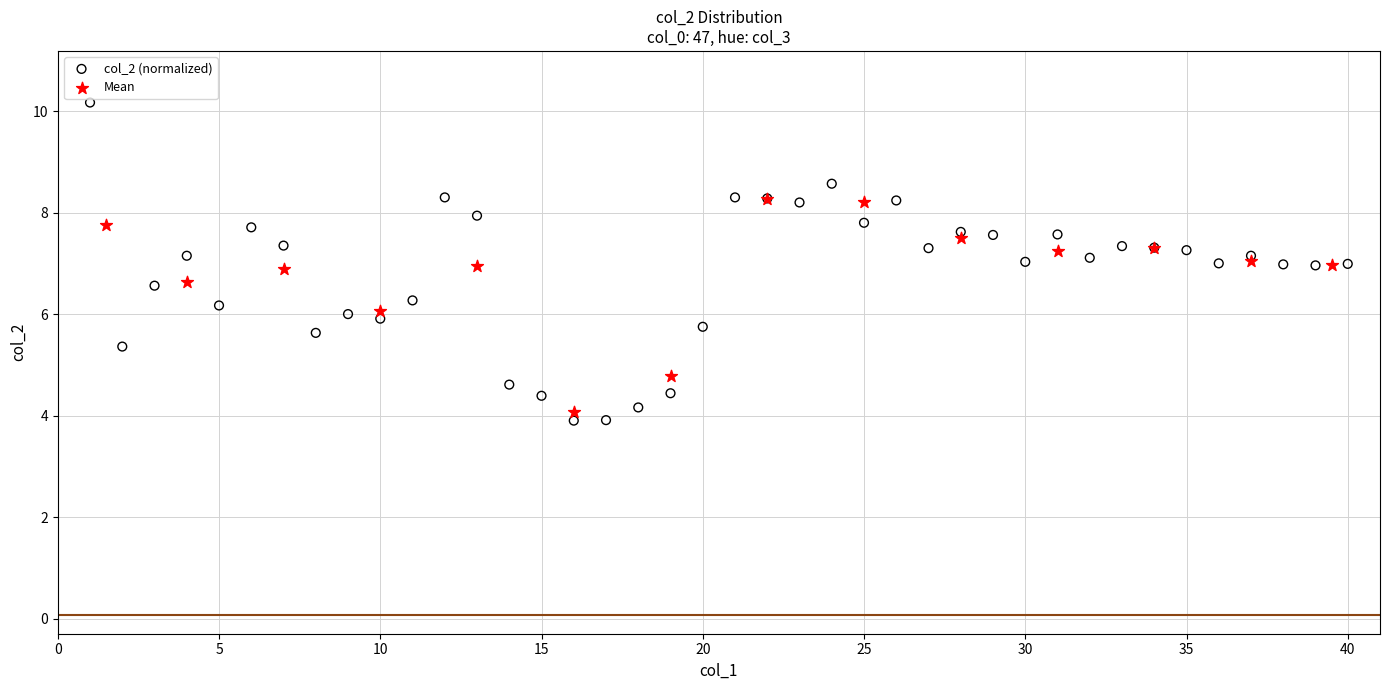

Which series contains the highest Y value?

col_2 (normalized)